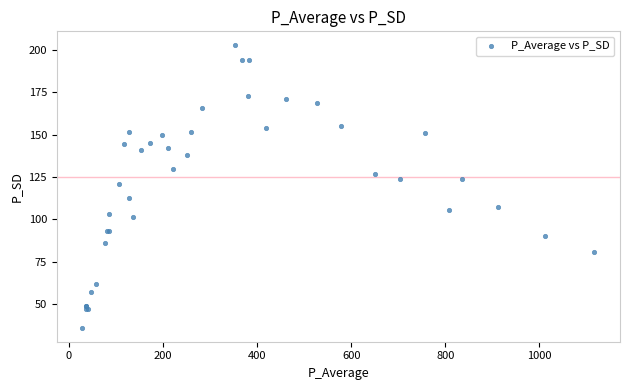

What Y value in the scatter plot is closest to 119?

121.1